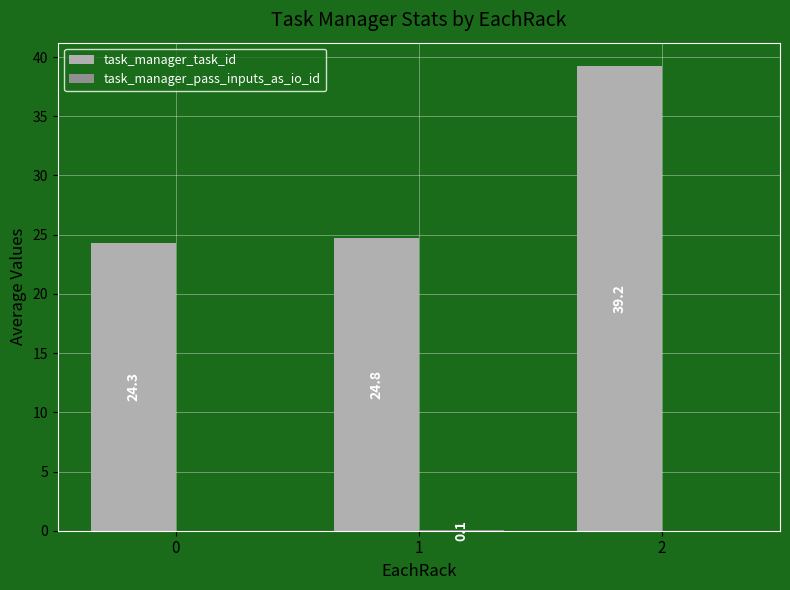

Where is task_manager_task_id nearest to the value 31?

1